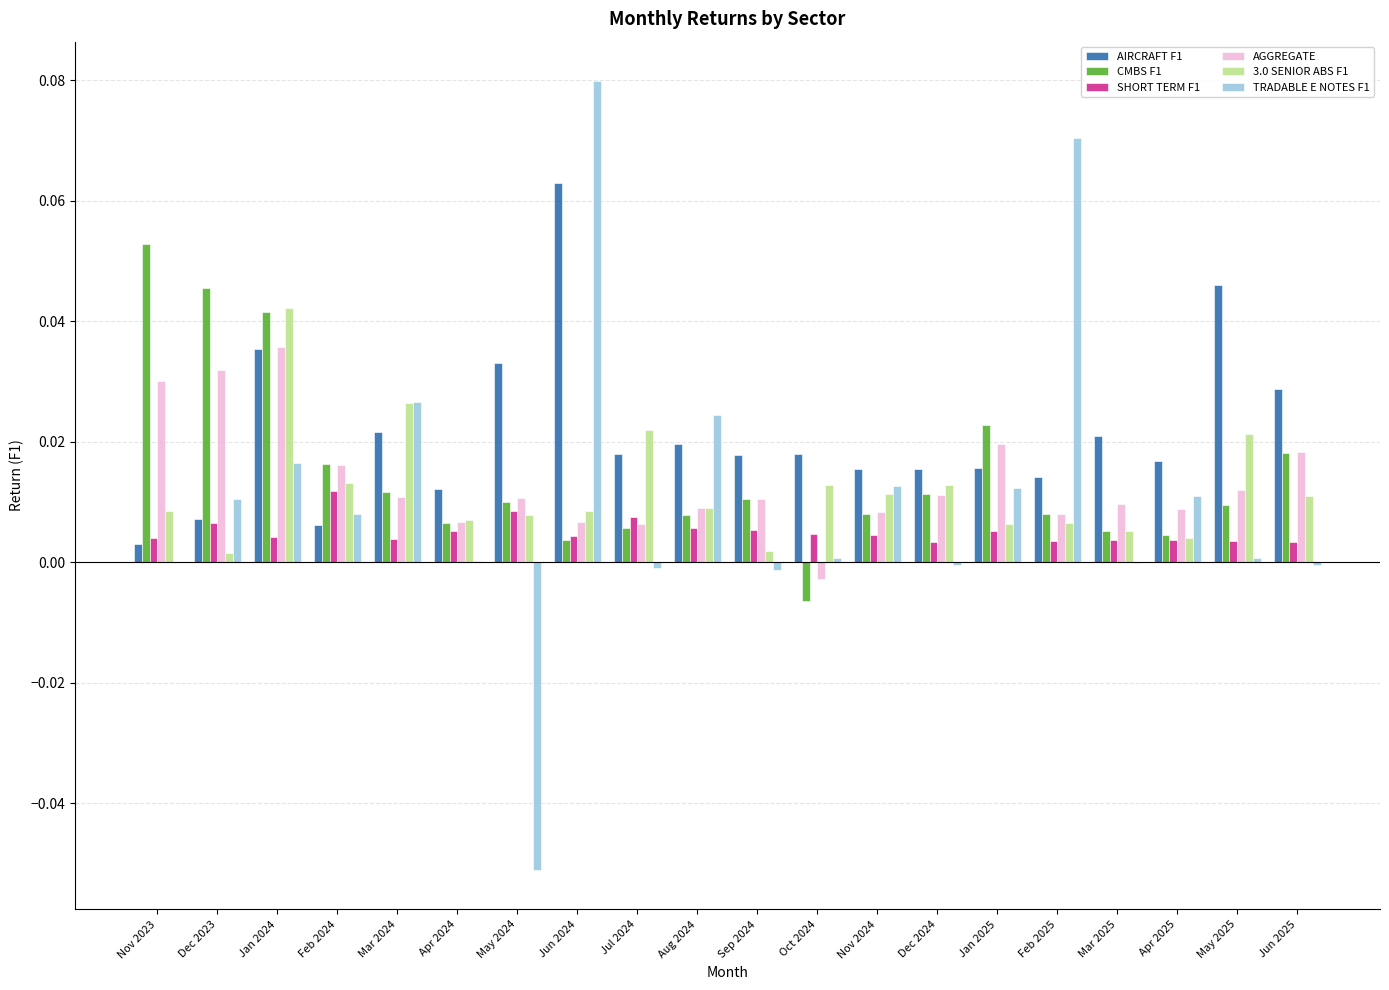

How many groups of bars are there?

20